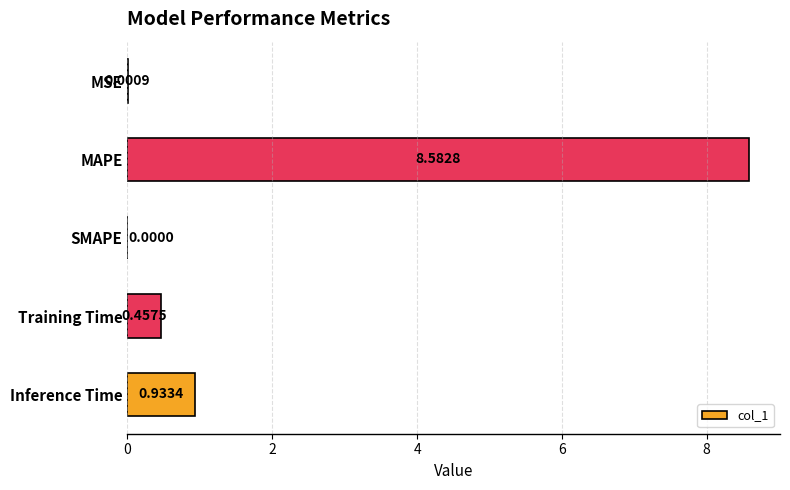

What is the sum of all values?

10.0